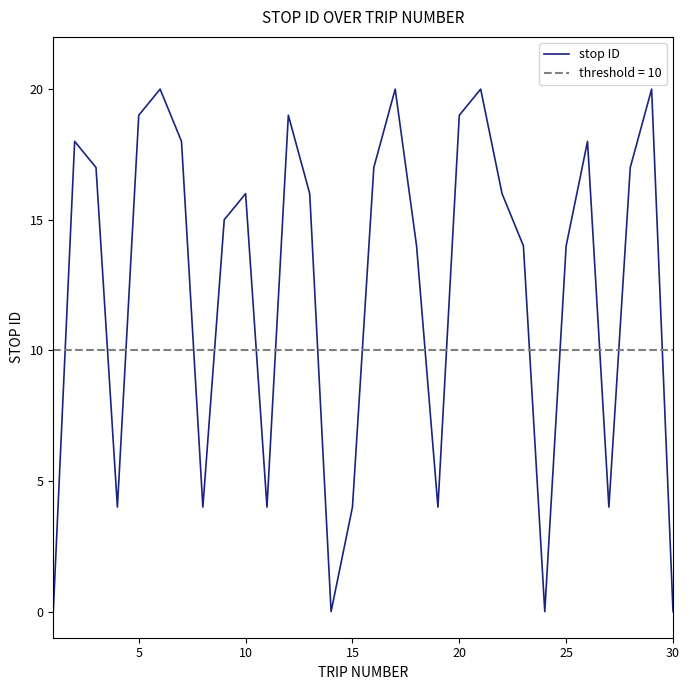

The value at 25 is 5. True or false?

False